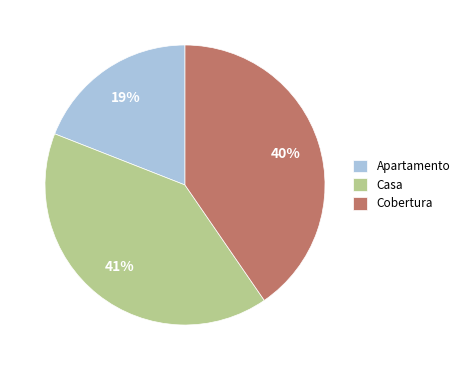

How many segments does this pie chart have?

3